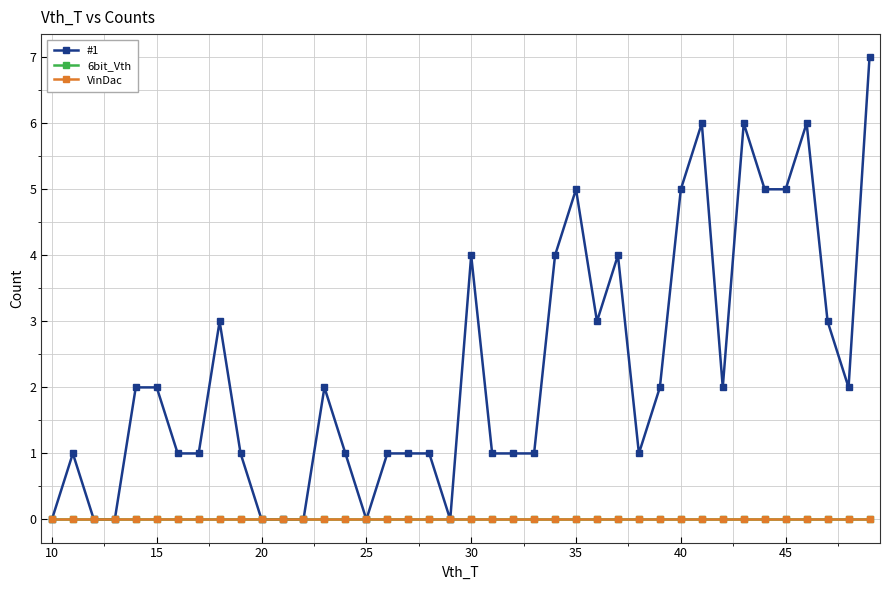

Is this an area chart (filled region under the line)?

No